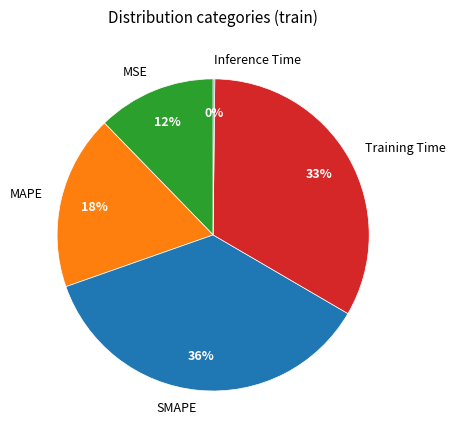

To the nearest percent, what portion does MSE represent?

12%